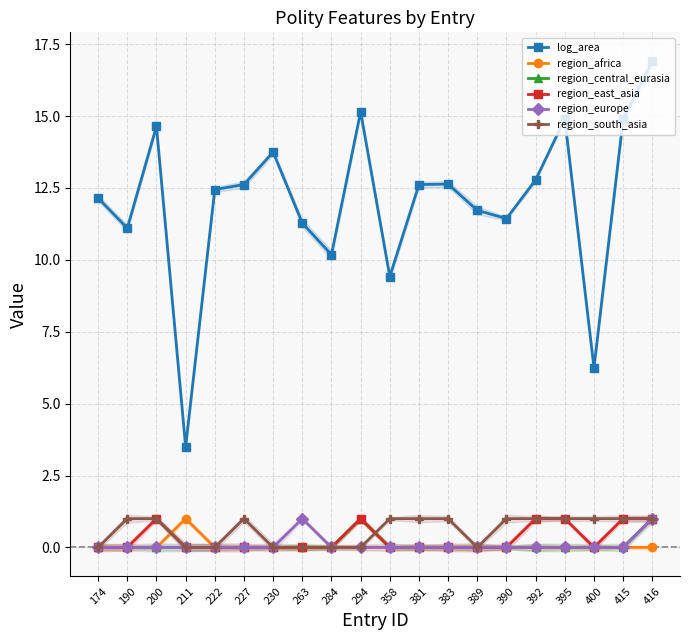

What are all the series names shown in the legend?

log_area, region_africa, region_central_eurasia, region_east_asia, region_europe, region_south_asia